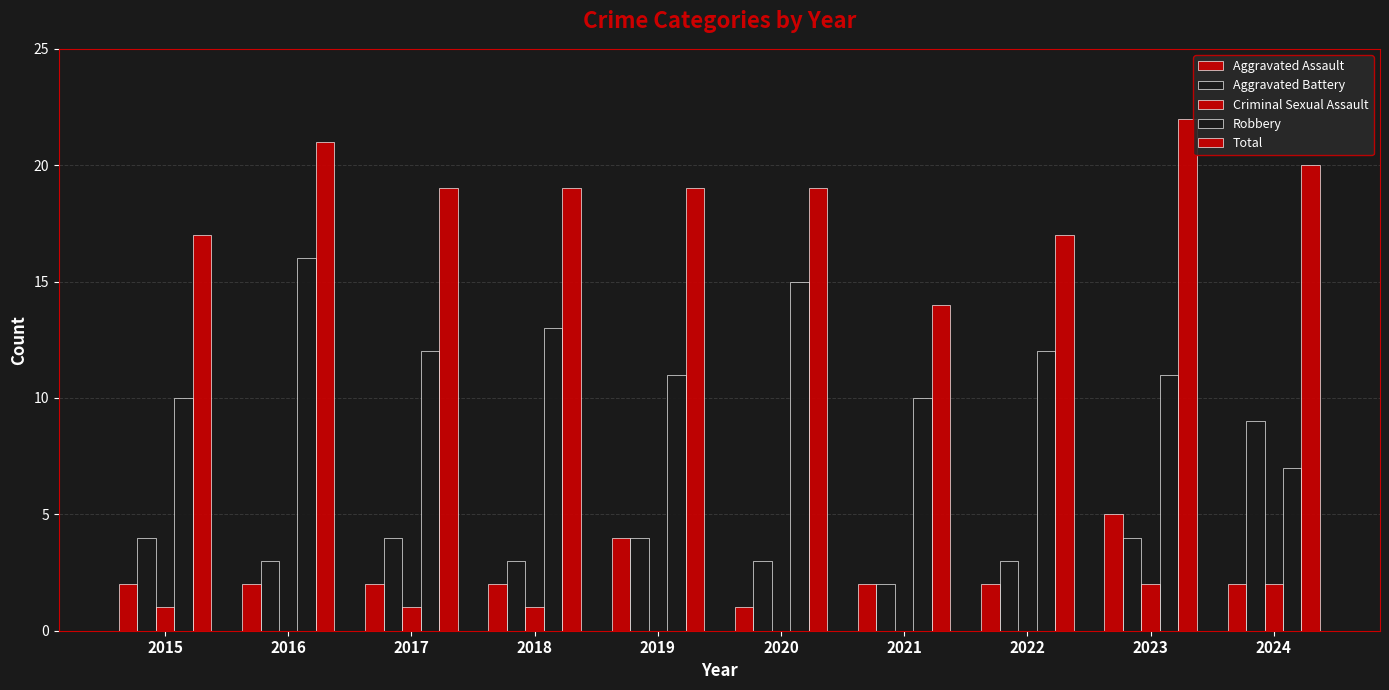

Between 2022 and 2023, which is larger?

2023